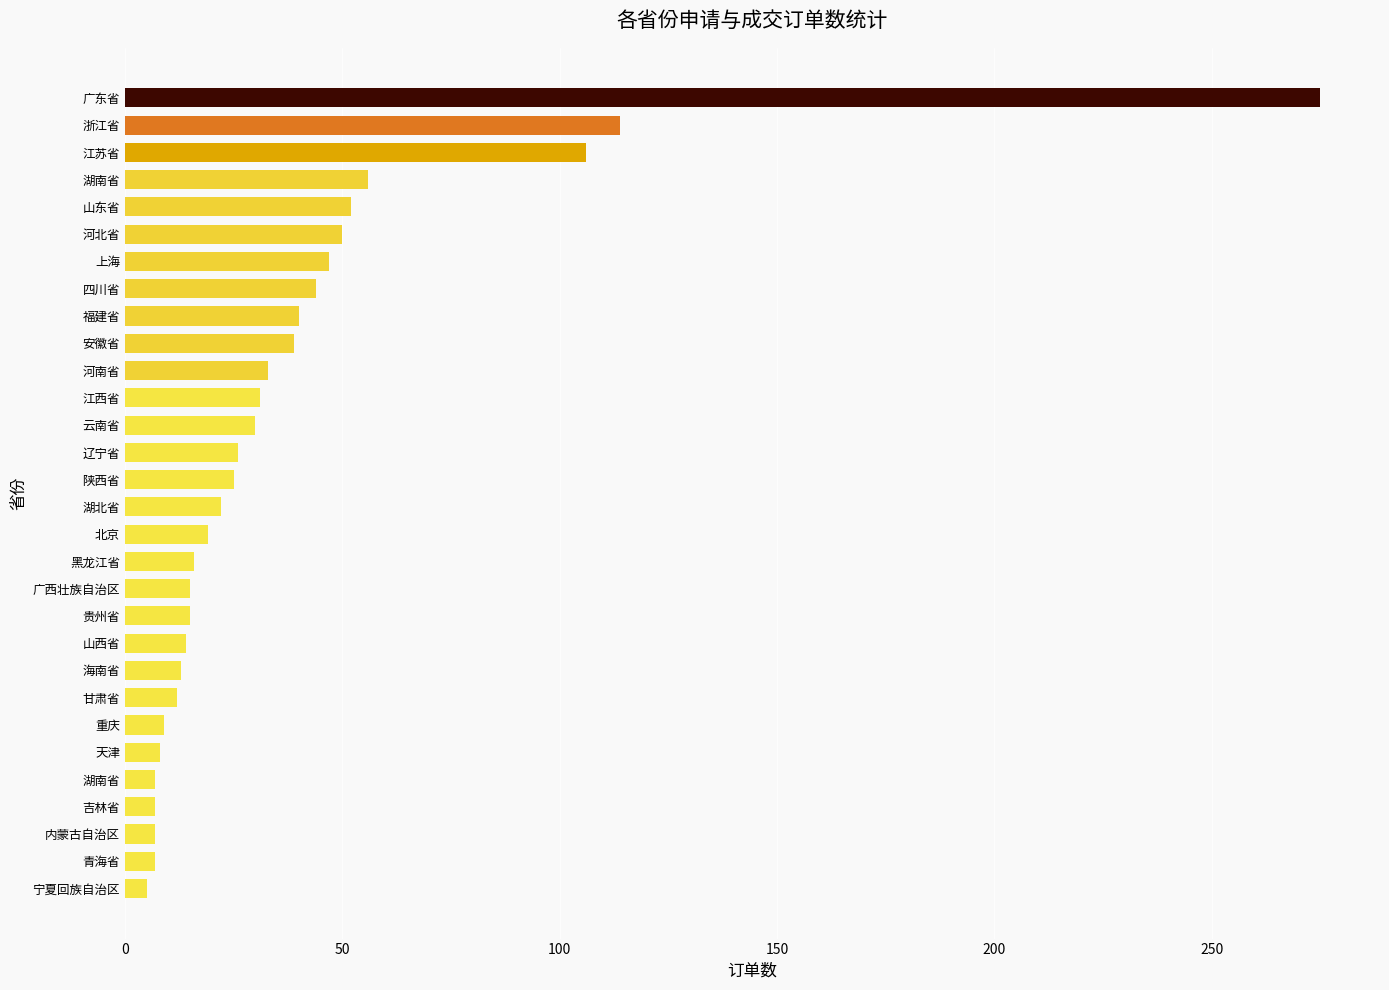

Are the bars horizontal?

Yes